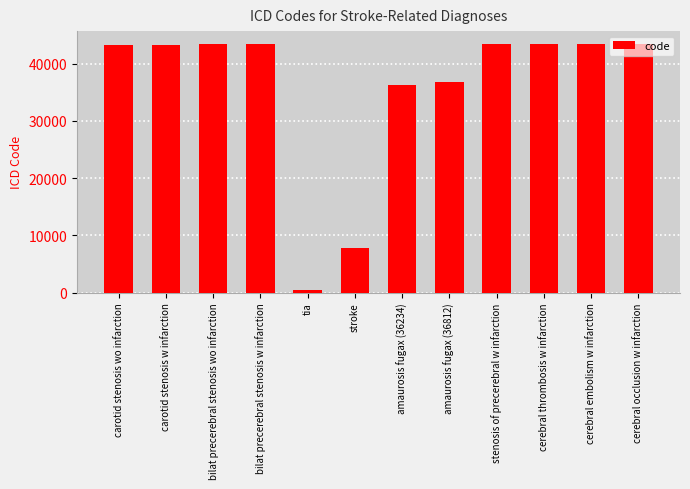

What is the value of the 12th bar from the left?

43491